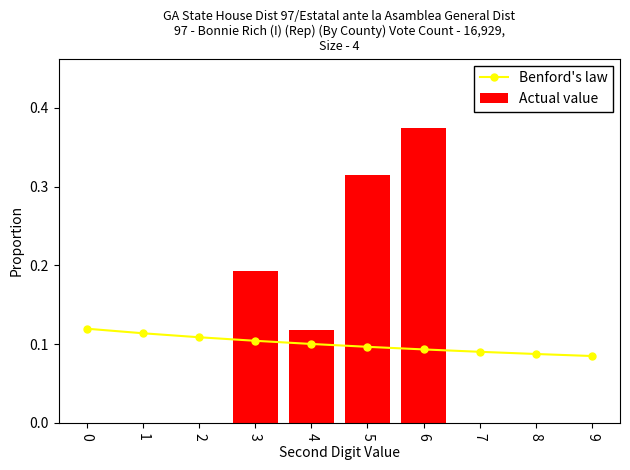

Which series has the largest total across all categories?

Actual value